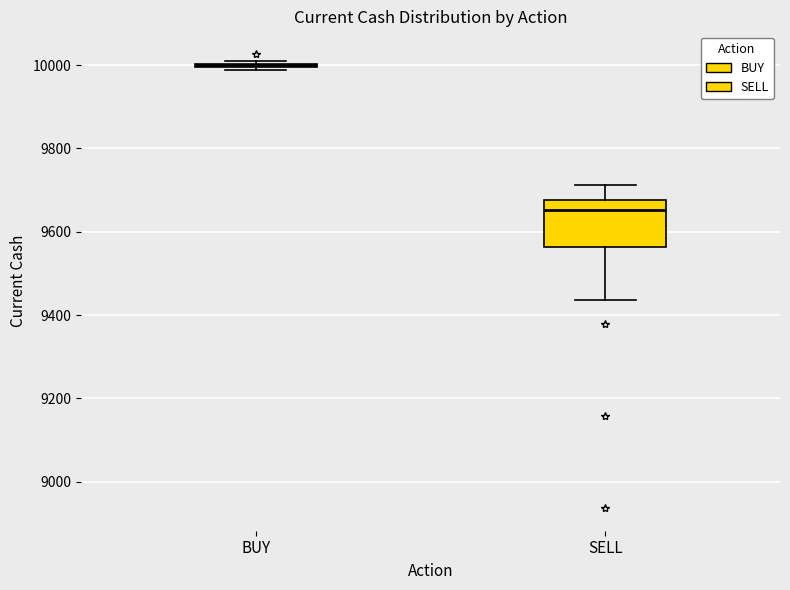

Reading left to right, read every box against the y-axis: the position of its median line, the range the box covers, and the ends of its whiskers. The values are not printed on the chart, so give them approximately, as read against the axis.

BUY: box collapsed to a line at 10000, whiskers 9980 to 10020
SELL: median 9660, box 9560 to 9680, whiskers 9440 to 9720